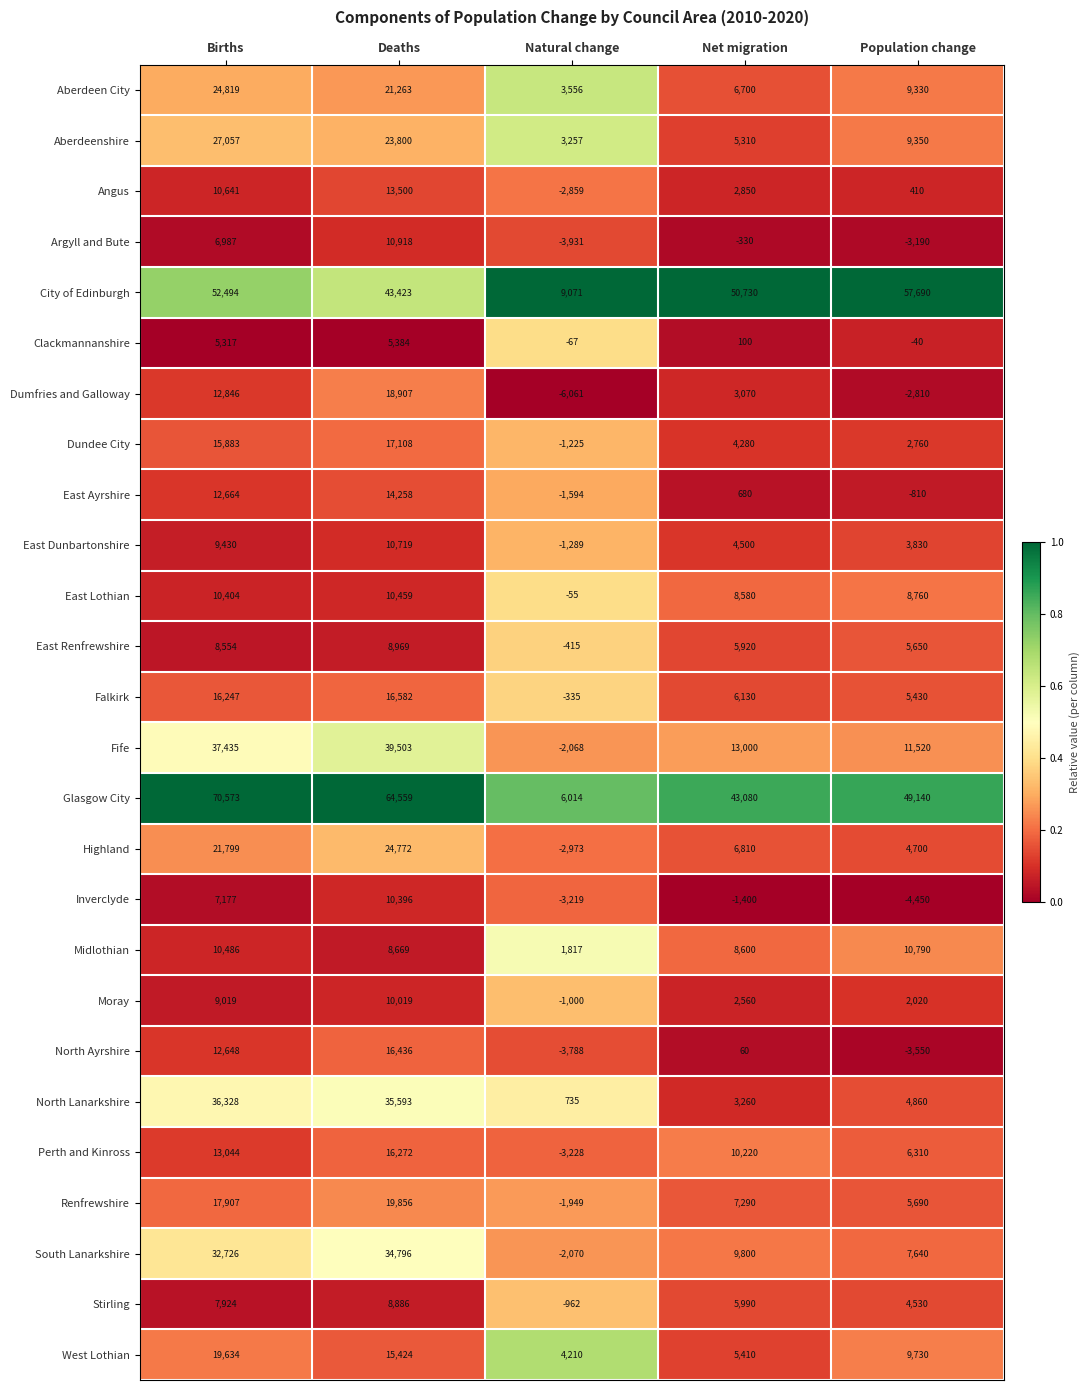

At which category is the sum across all series the highest?

Deaths